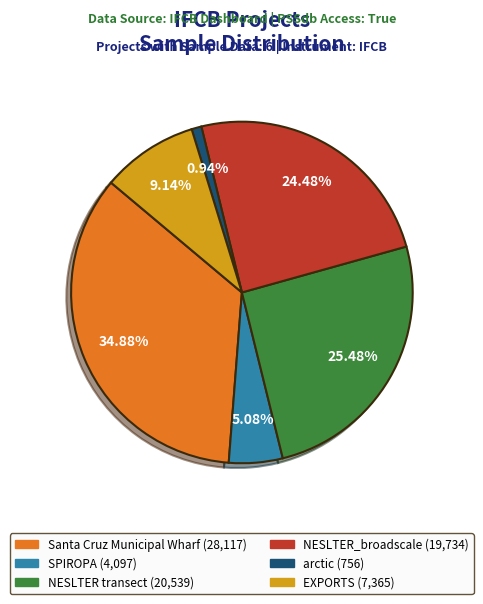

True or false: SPIROPA accounts for 5% of the total.

True